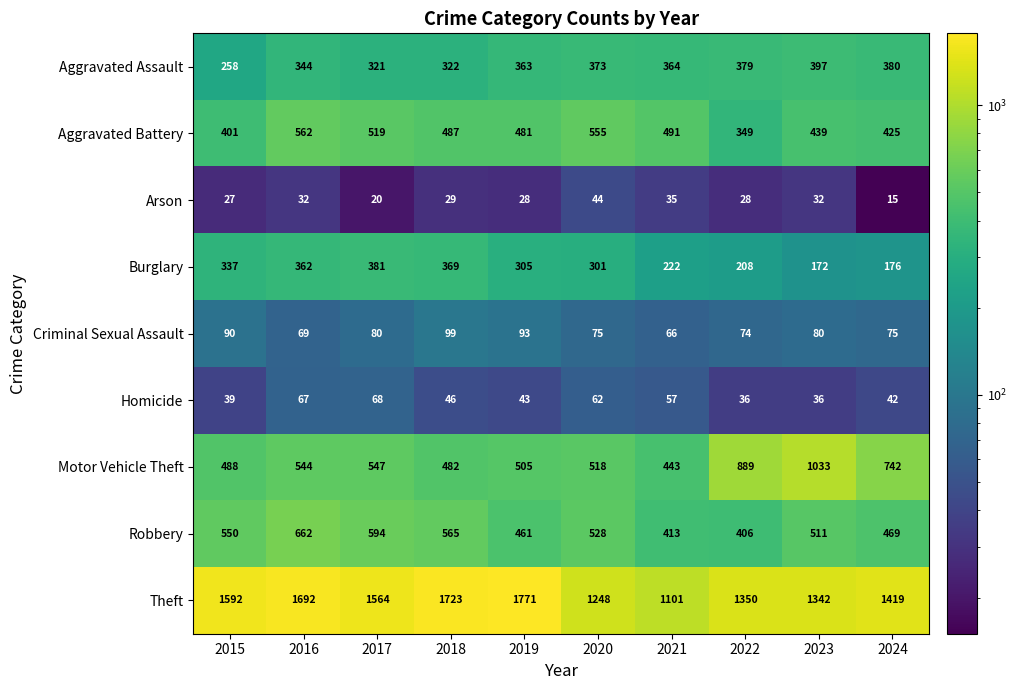

At how many categories does at least one series exceed 73?

10